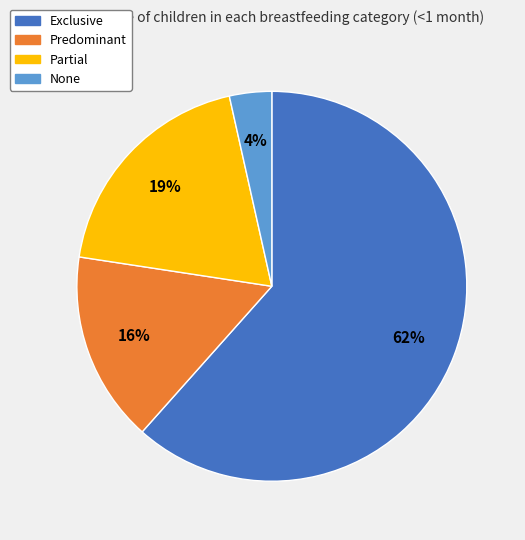

To the nearest percent, what is the combined percentage of None and Exclusive?

65%